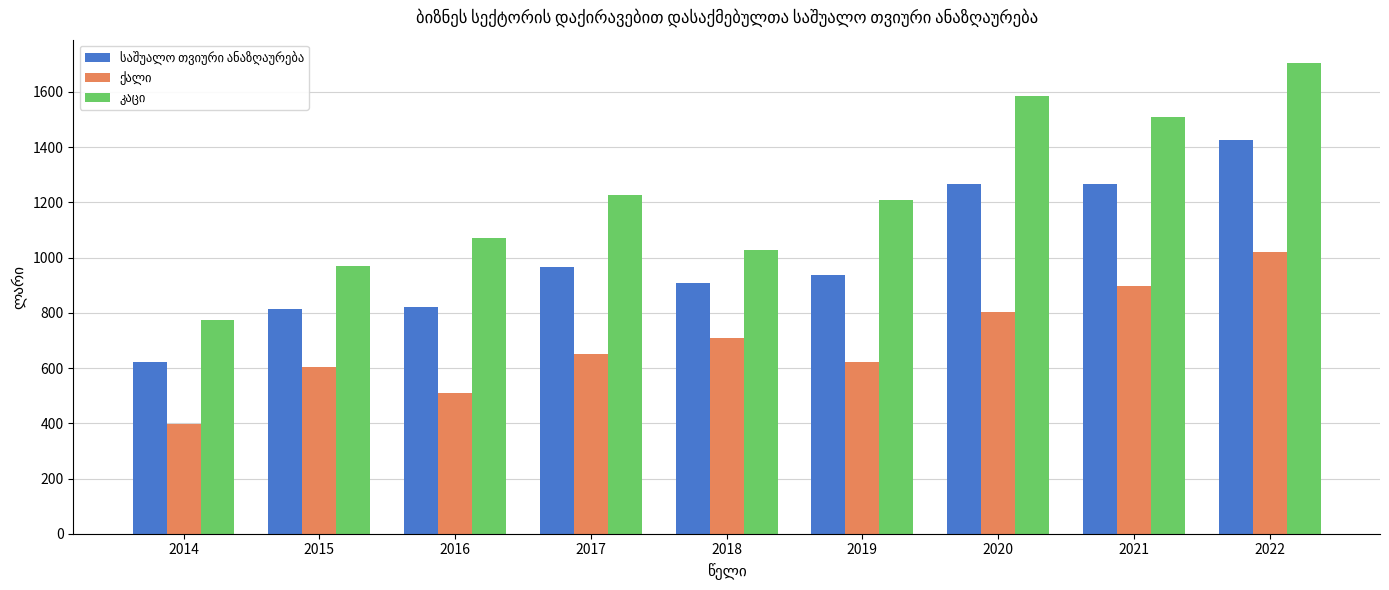

What is the difference between the highest and lowest values at 2017?

575.2